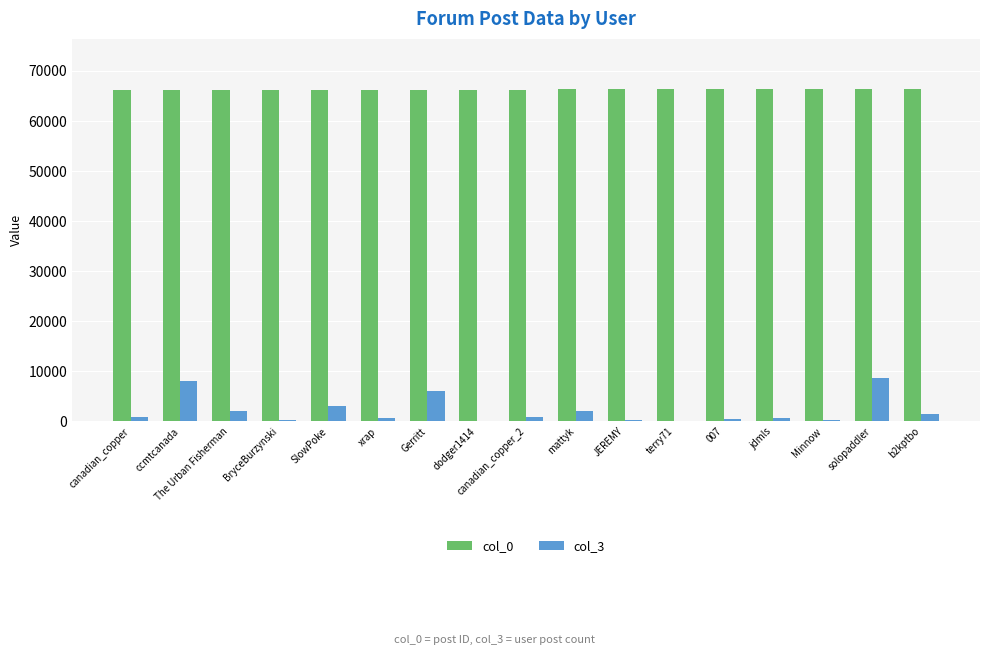

Count the number of data series in this chart.

2